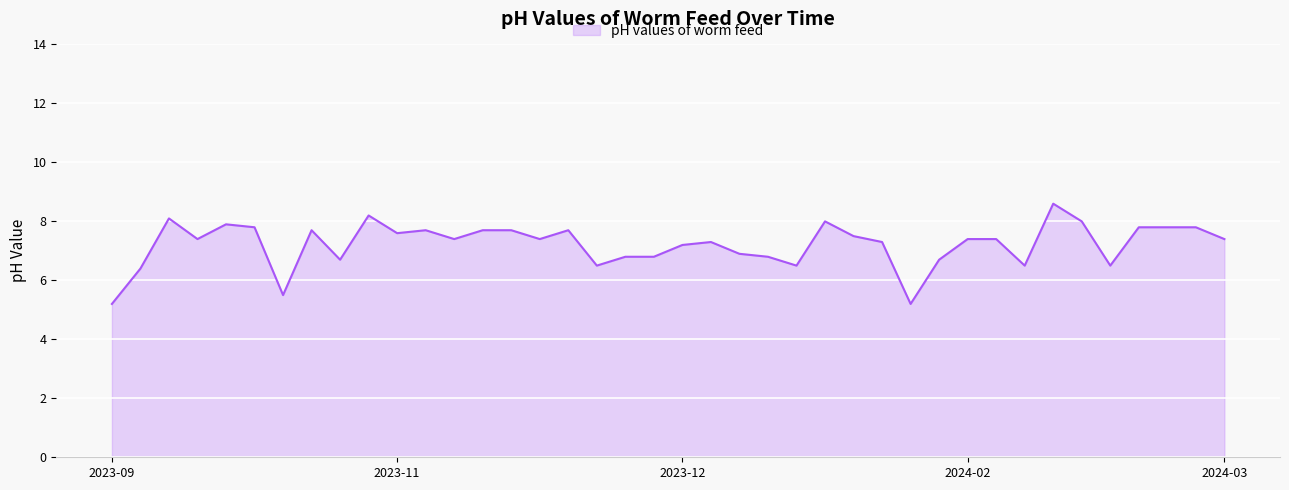

What is the smallest value displayed?

5.2